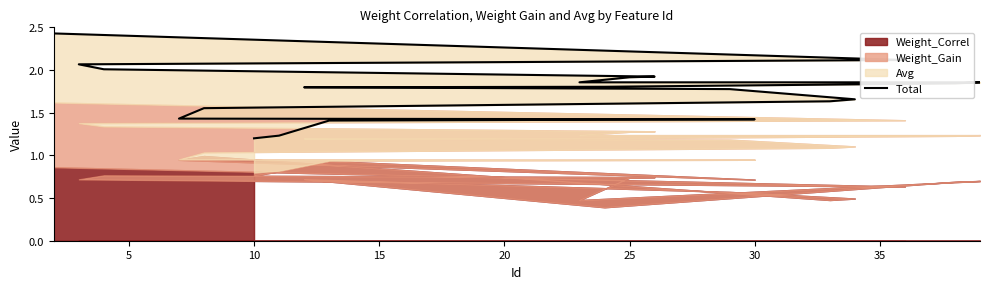

What is the average value?

1.7